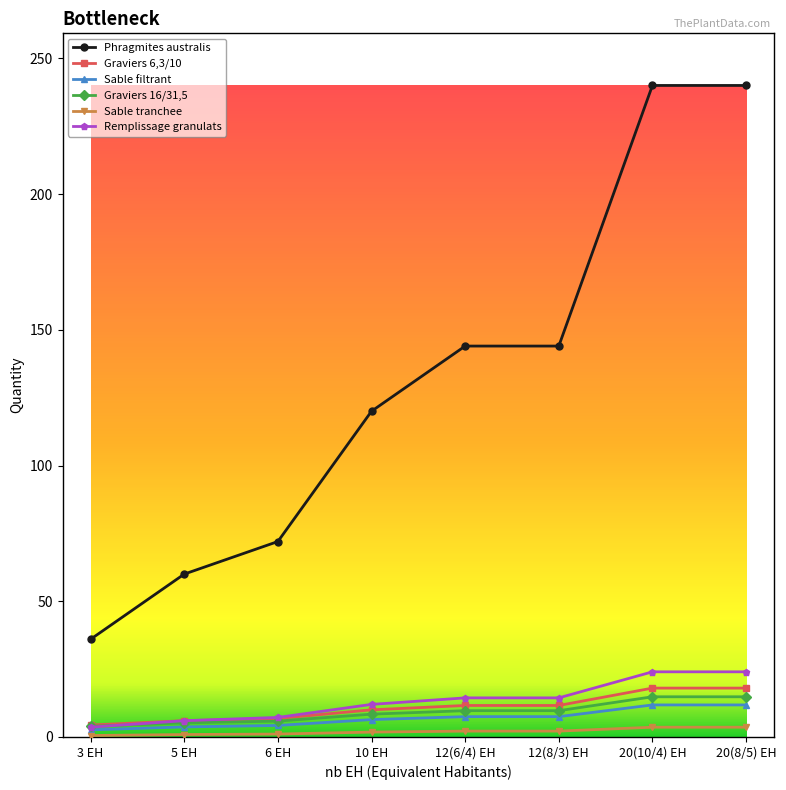

Is the value of Phragmites australis at 20(8/5) EH greater than the value of Graviers 16/31,5 at 6 EH?

Yes